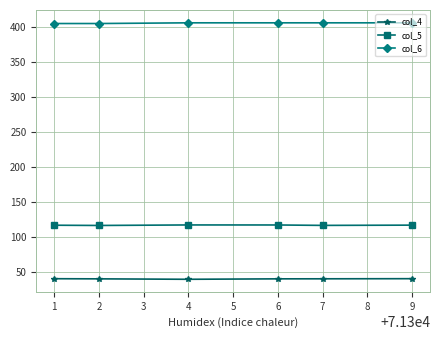

What is the spread (max minus min) of values at 9?

365.6